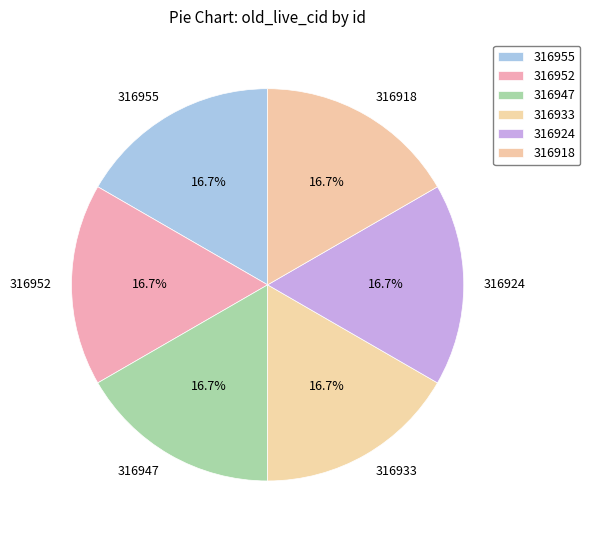

What is the ratio of the value at 316918 to the value at 316947?

1.0